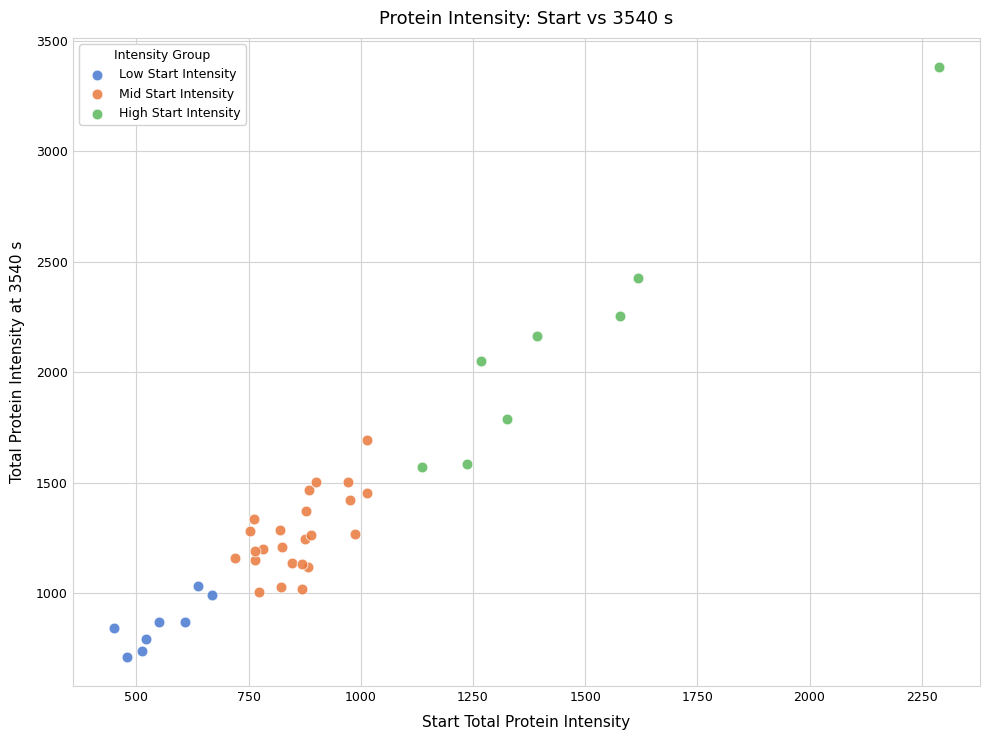

Which series contains the lowest Y value?

Low Start Intensity